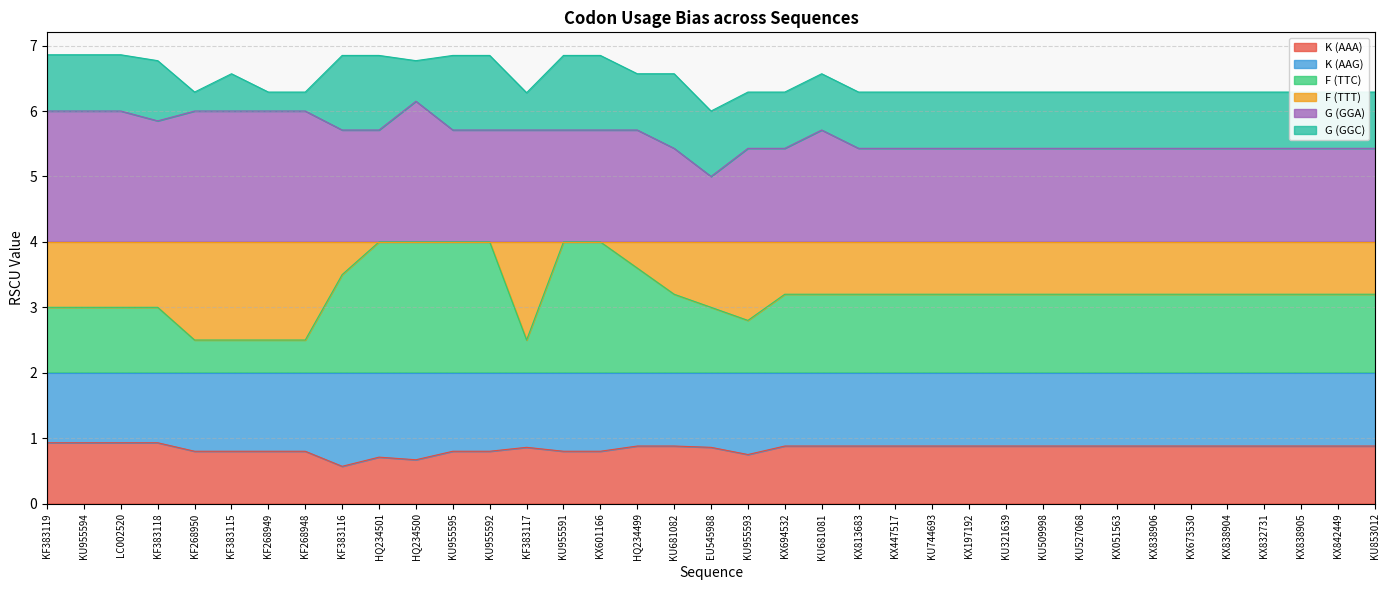

What is the total value across all series at LC002520?

6.9